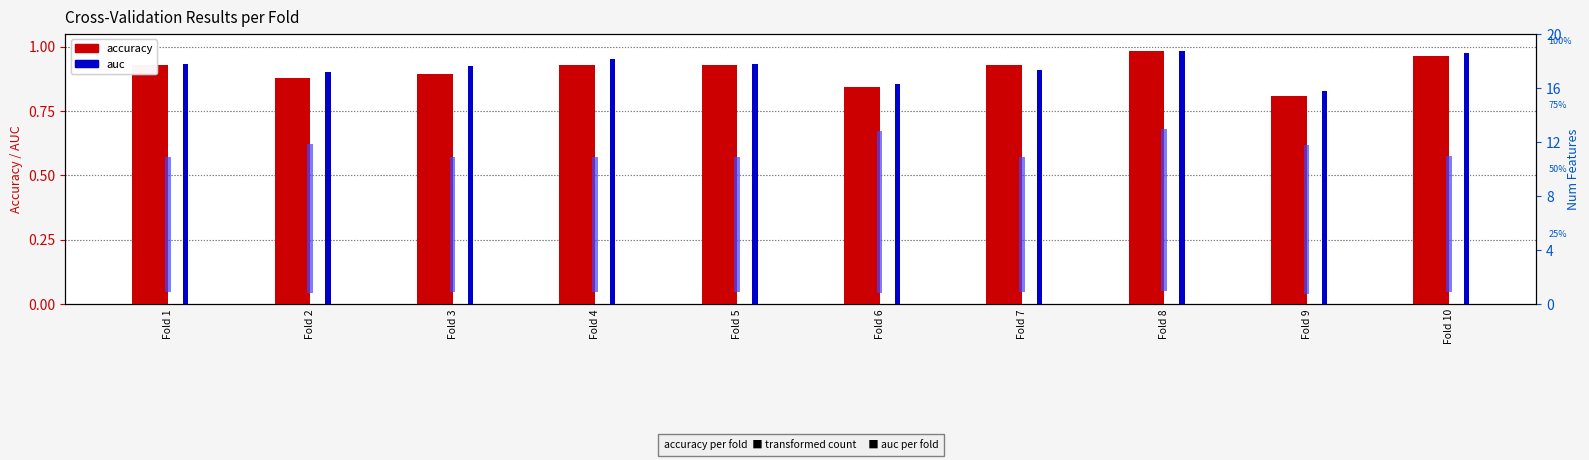

Reading left to right, list all the values displayed in this chart.

accuracy: Fold 1=0.9	Fold 2=0.9	Fold 3=0.9	Fold 4=0.9	Fold 5=0.9	Fold 6=0.8	Fold 7=0.9	Fold 8=1.0	Fold 9=0.8	Fold 10=1.0
auc: Fold 1=0.9	Fold 2=0.9	Fold 3=0.9	Fold 4=1.0	Fold 5=0.9	Fold 6=0.9	Fold 7=0.9	Fold 8=1.0	Fold 9=0.8	Fold 10=1.0
num_features: Fold 1=10.0	Fold 2=11.0	Fold 3=10.0	Fold 4=10.0	Fold 5=10.0	Fold 6=12.0	Fold 7=10.0	Fold 8=12.0	Fold 9=11.0	Fold 10=10.0